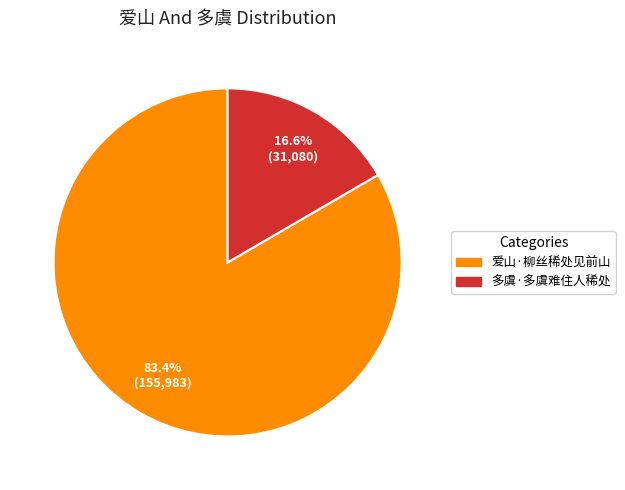

Rank the categories by value from lowest to highest.

多虞·多虞难住人稀处, 爱山·柳丝稀处见前山